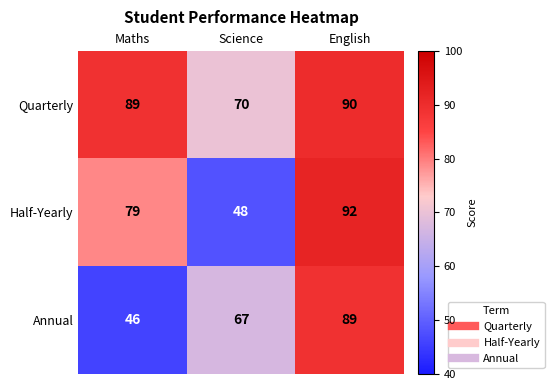

At which label is Annual closest to 67?

Science